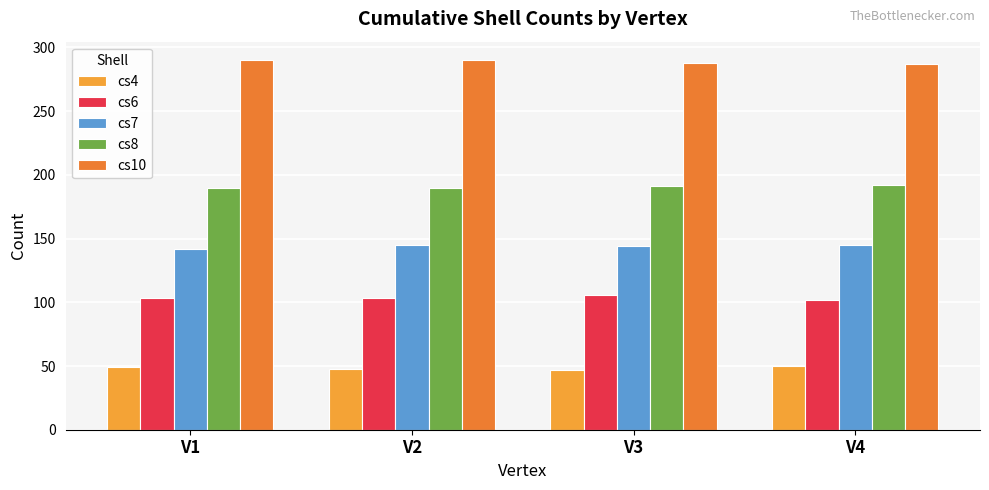

What are all the series names shown in the legend?

cs4, cs6, cs7, cs8, cs10